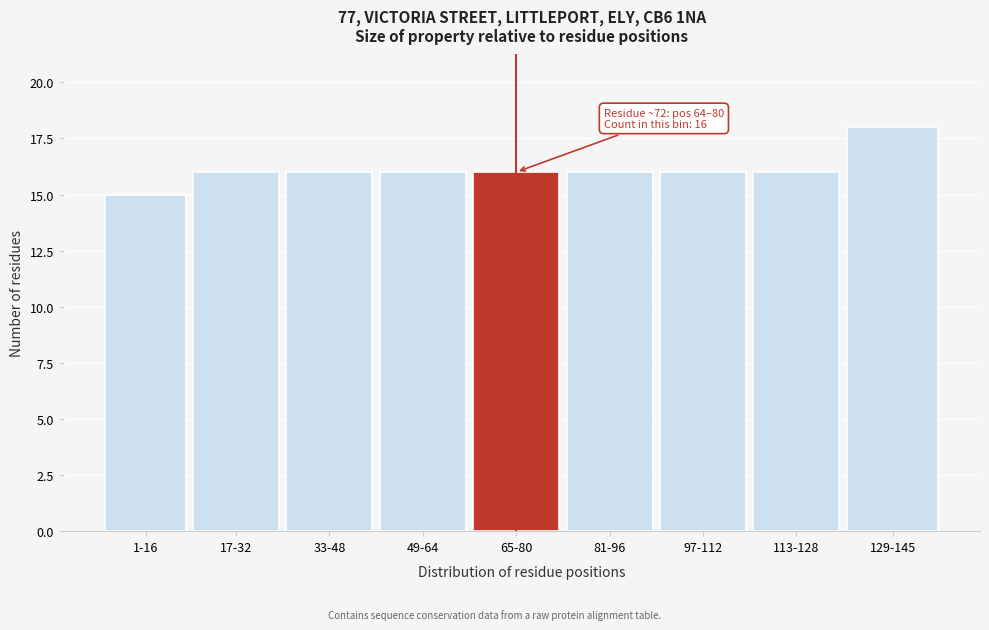

Reading right to left, what are all the values shown in this chart?

18	16	16	16	16	16	16	16	15